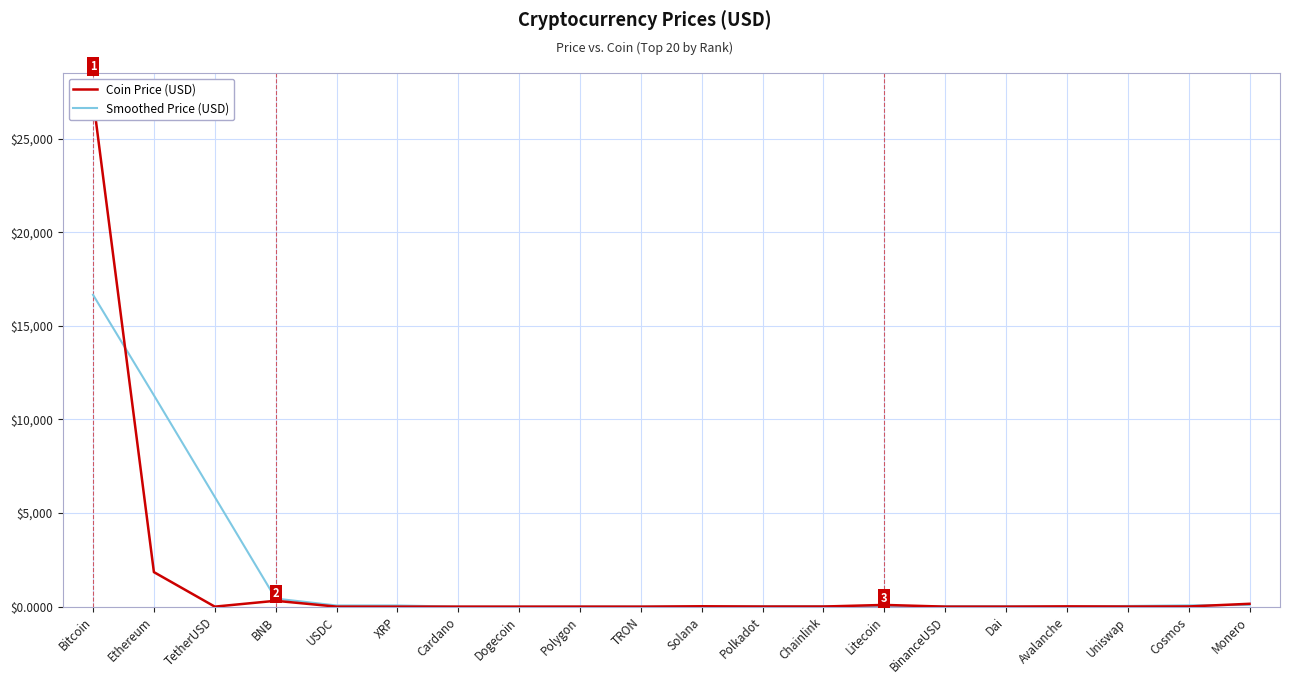

Rank the series at Ethereum from highest to lowest value.

Smoothed Price (USD), Coin Price (USD)